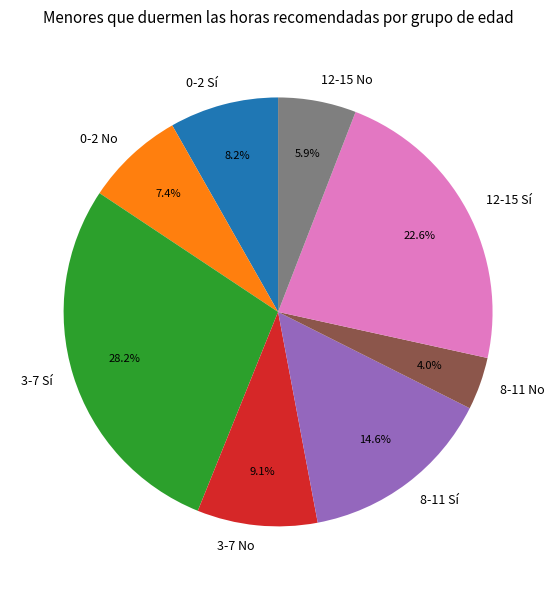

True or false: 8-11 Sí accounts for 7% of the total.

False